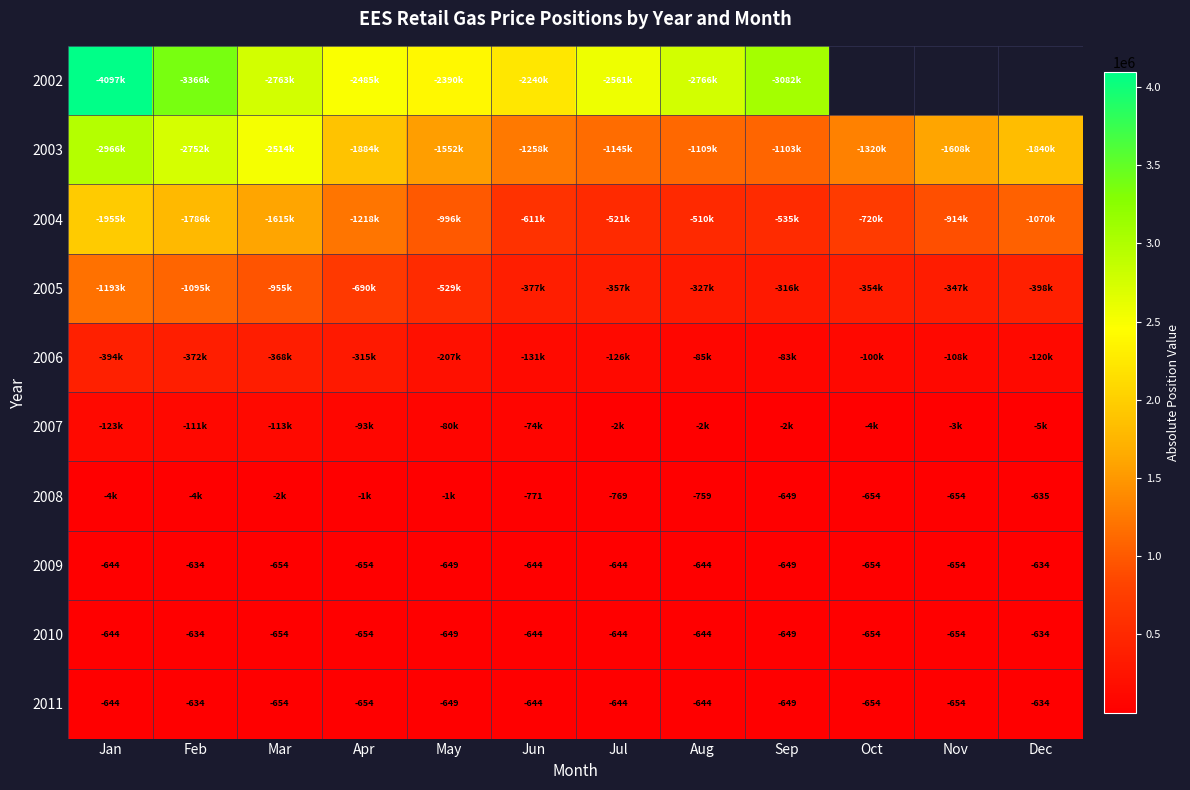

What is the difference between the 2009 values at Feb and Jan?

10